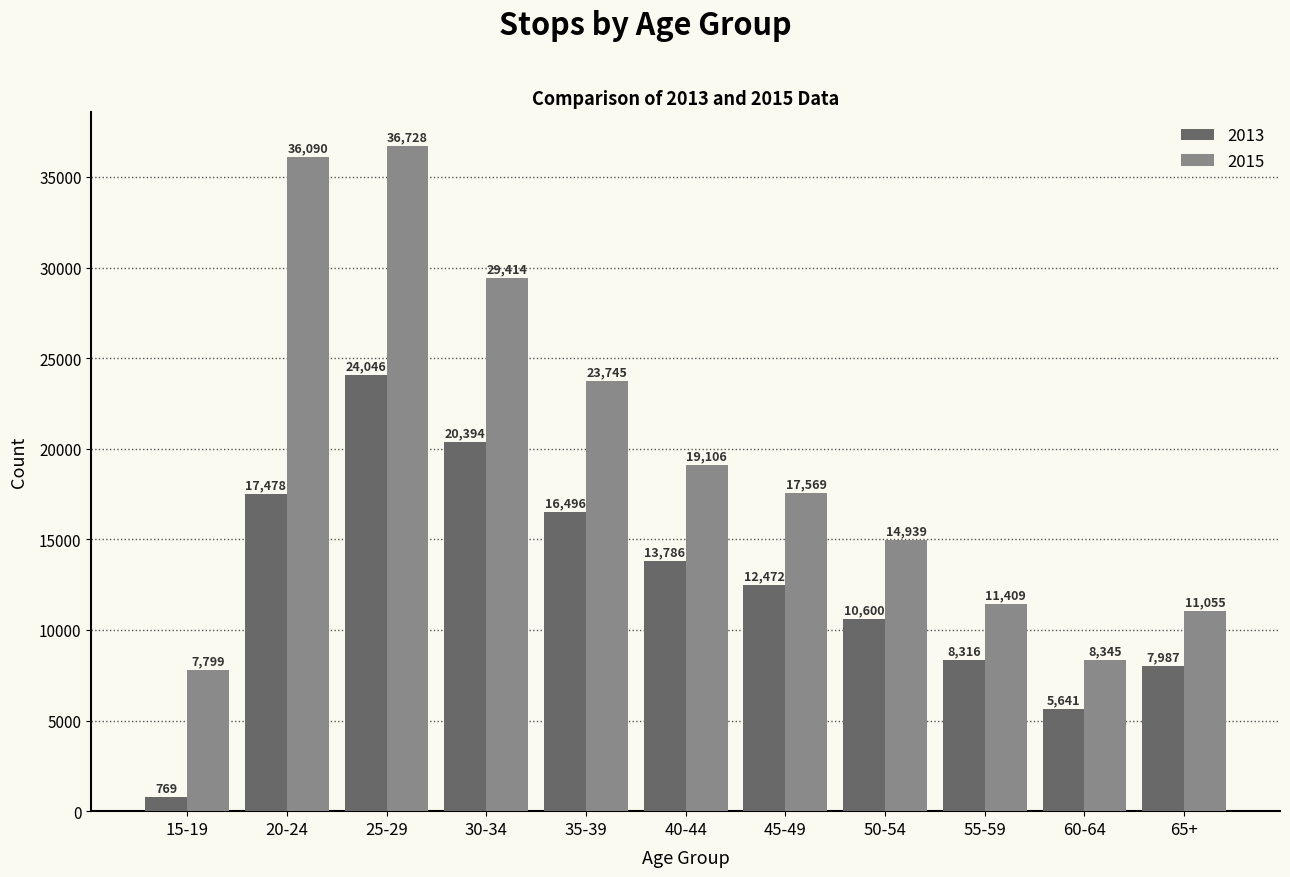

What is the difference between the second highest and minimum values in the 2013 series?

19625